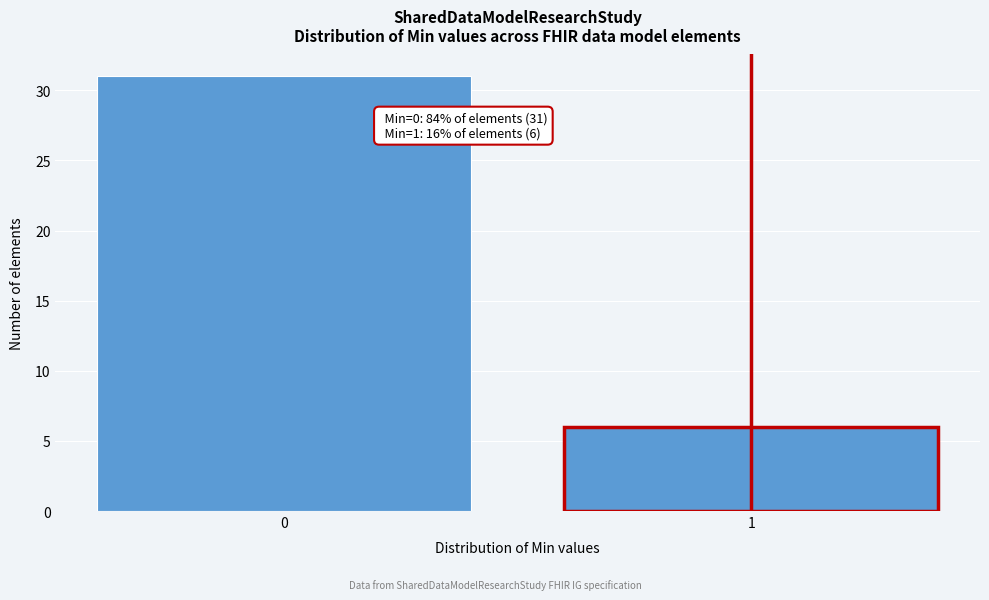

Reading left to right, what are all the values shown in this chart?

31	6